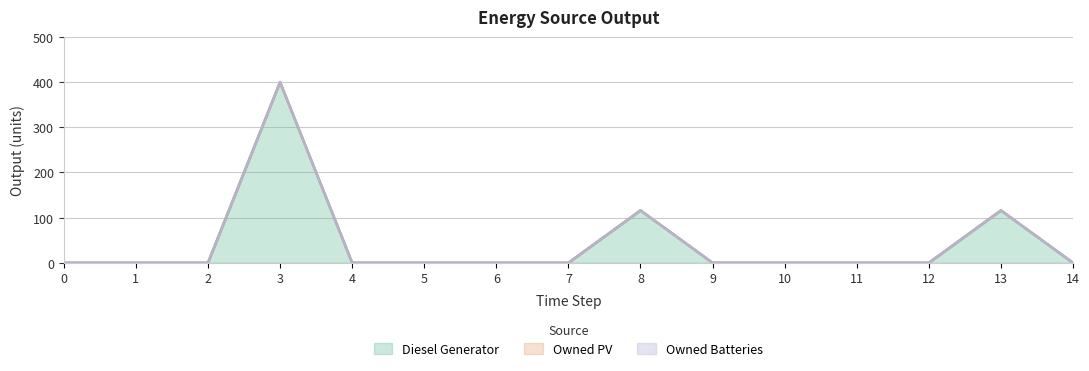

At how many categories does at least one series exceed 54?

3